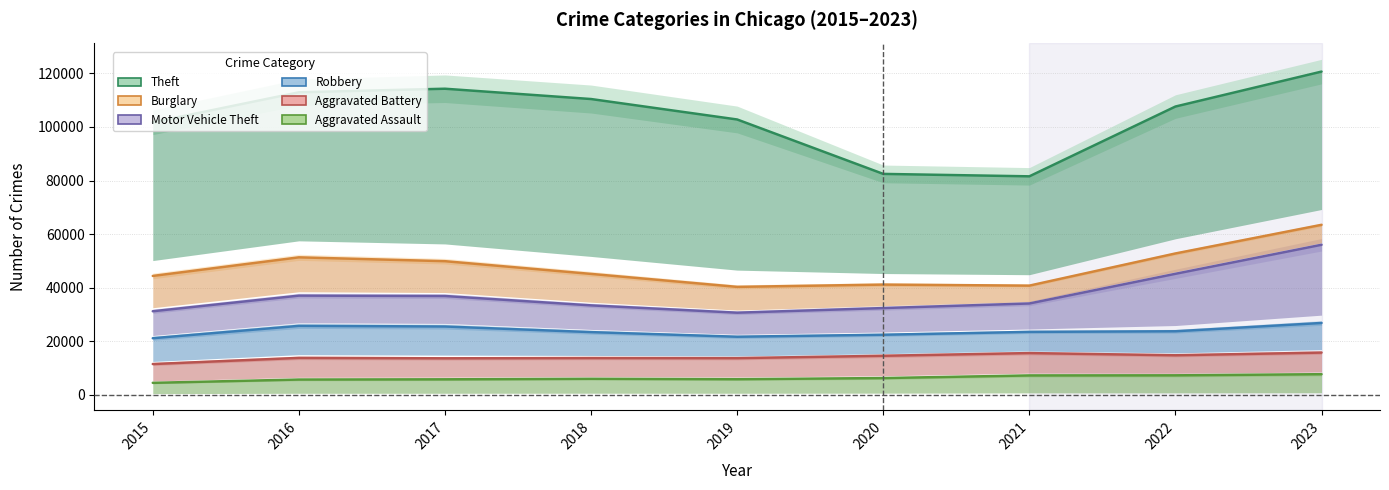

Between 2017 and 2019, which series saw the biggest shift?

Theft